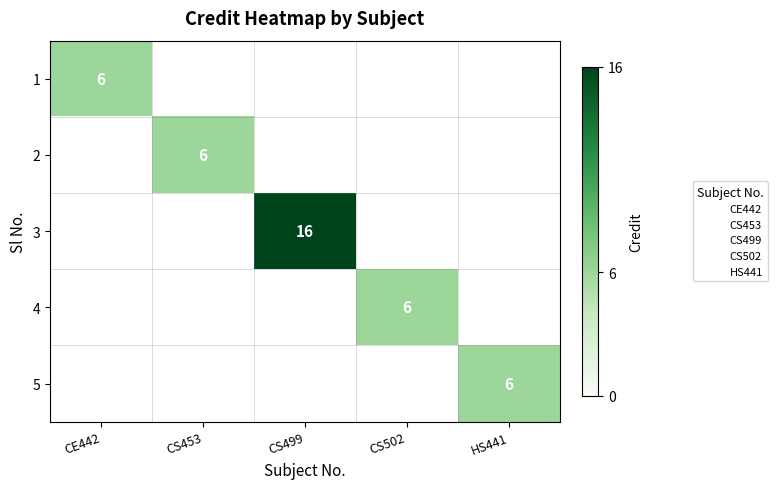

At which category does the chart reach its minimum across all series?

CE442